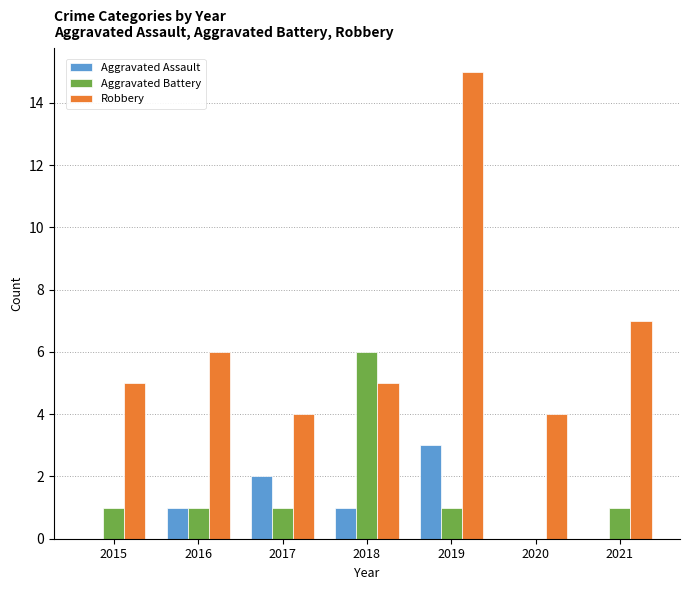

What are all the series names shown in the legend?

Aggravated Assault, Aggravated Battery, Robbery